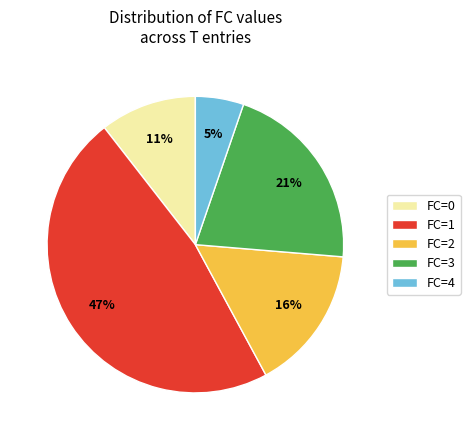

Which has a higher value, FC=2 or FC=1?

FC=1